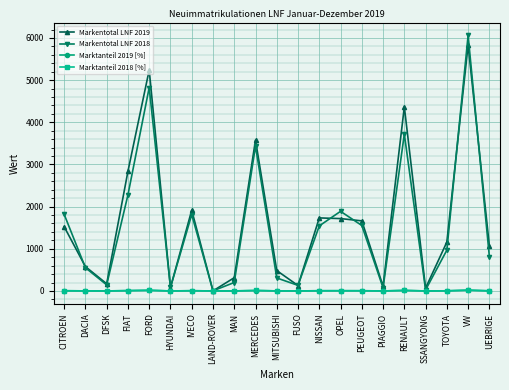

How many data points in Marktanteil 2019 [%] are less than 3?

9